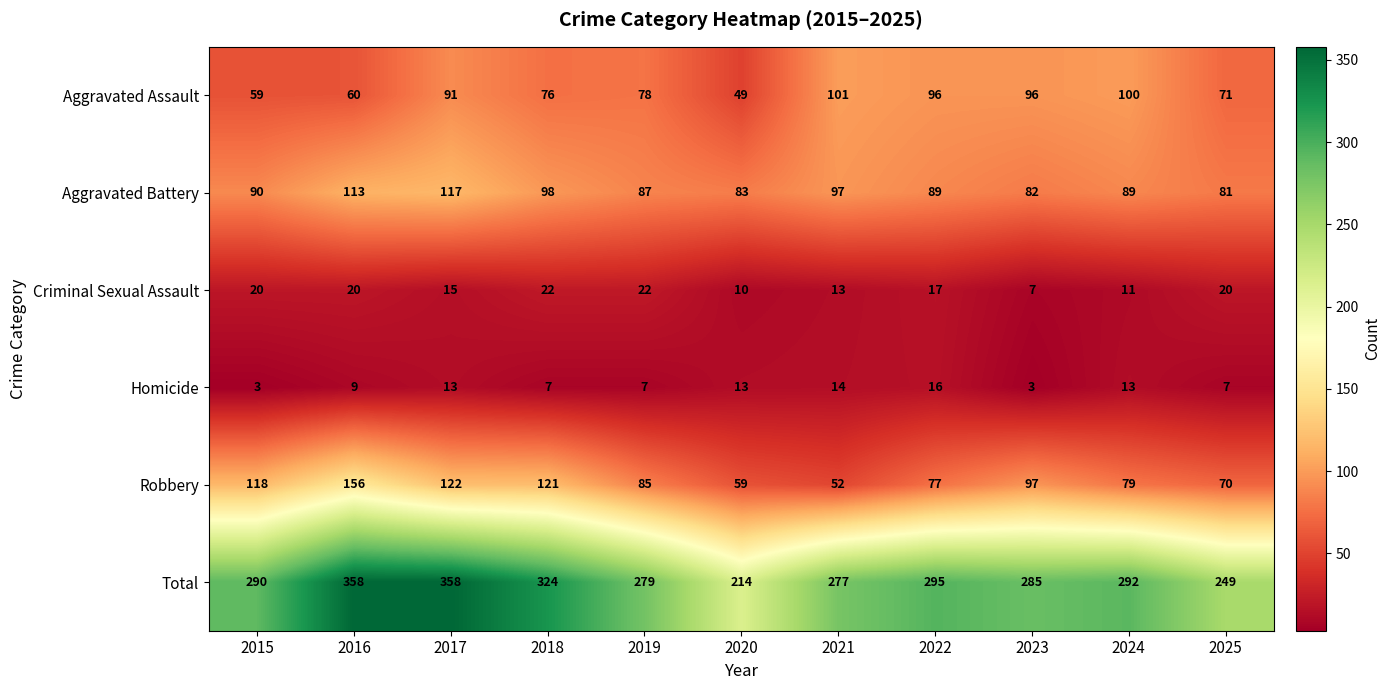

At how many categories does at least one series exceed 85?

11